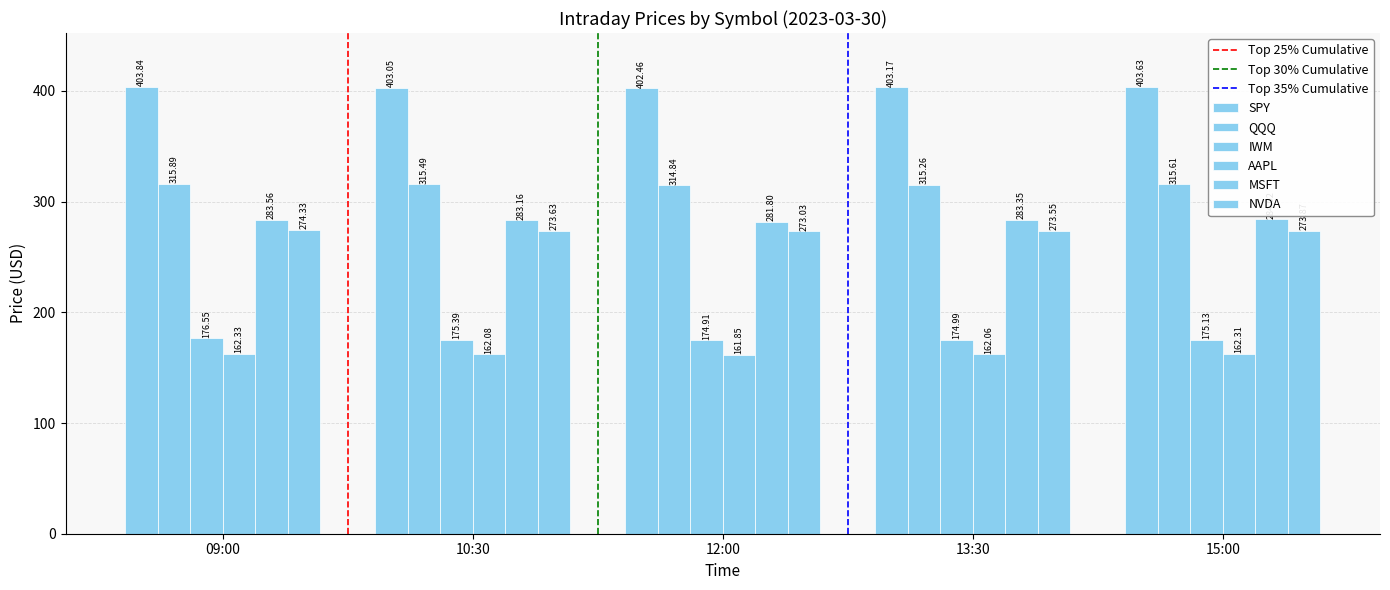

How many values in the AAPL series exceed 162?

4